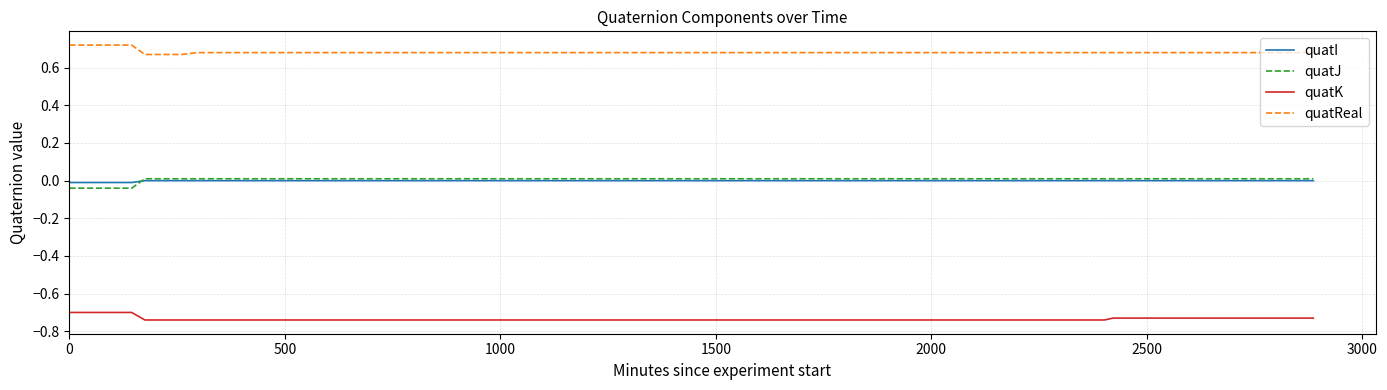

True or false: quatReal and quatK intersect in this chart.

False